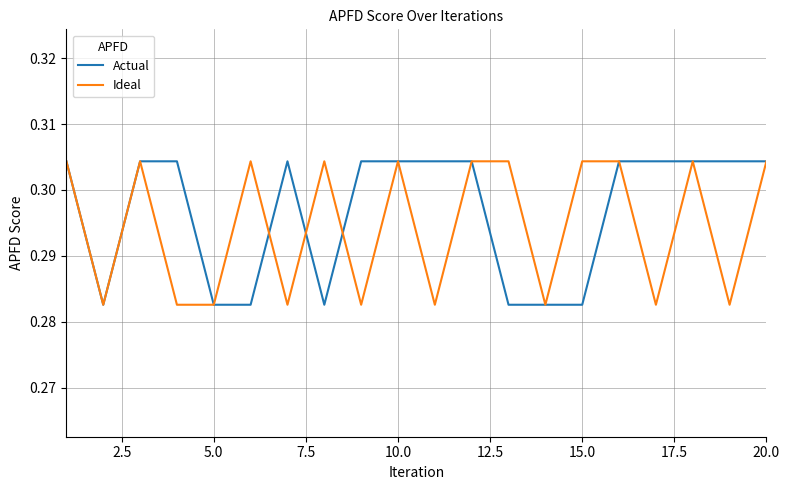

How many times do Ideal and Actual cross each other?

3